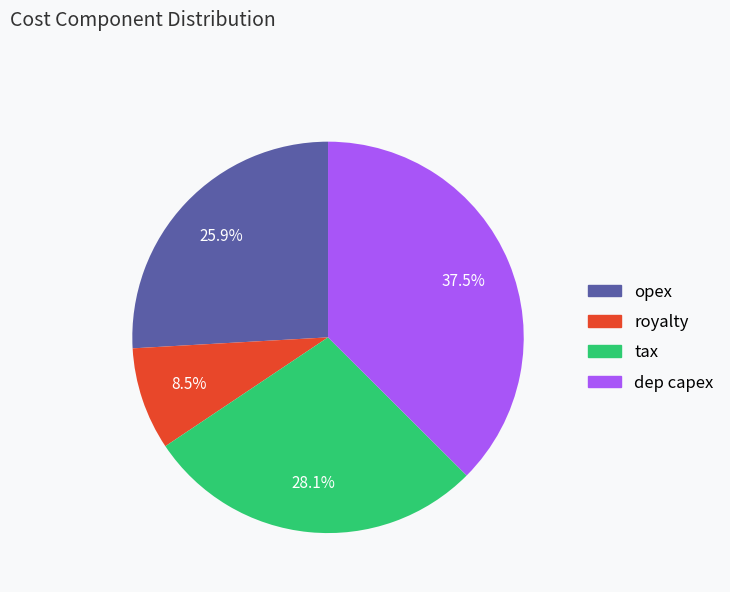

Between royalty and opex, which is larger?

opex